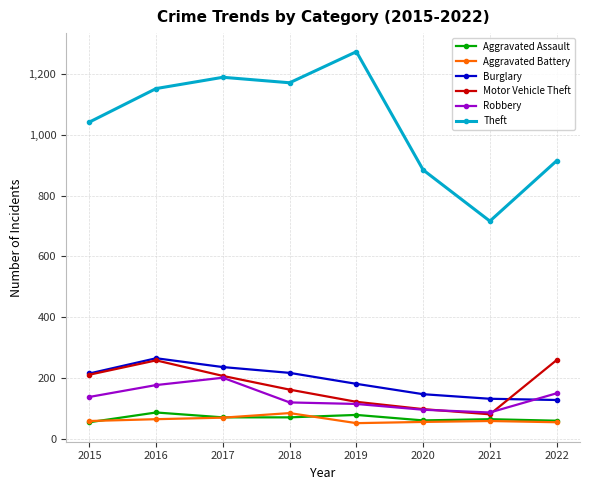

True or false: Aggravated Assault and Burglary intersect in this chart.

False